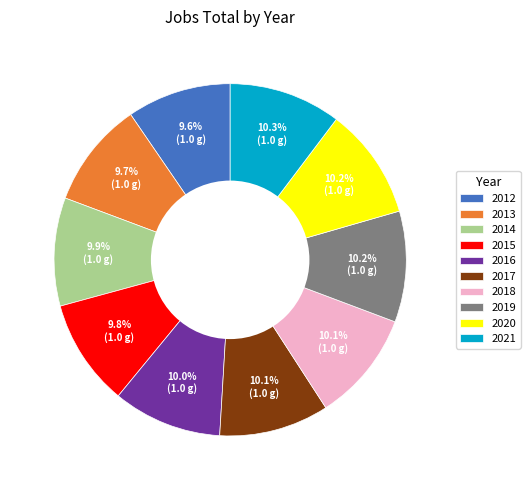

Combined, do 2018 and 2016 account for over 50%?

No